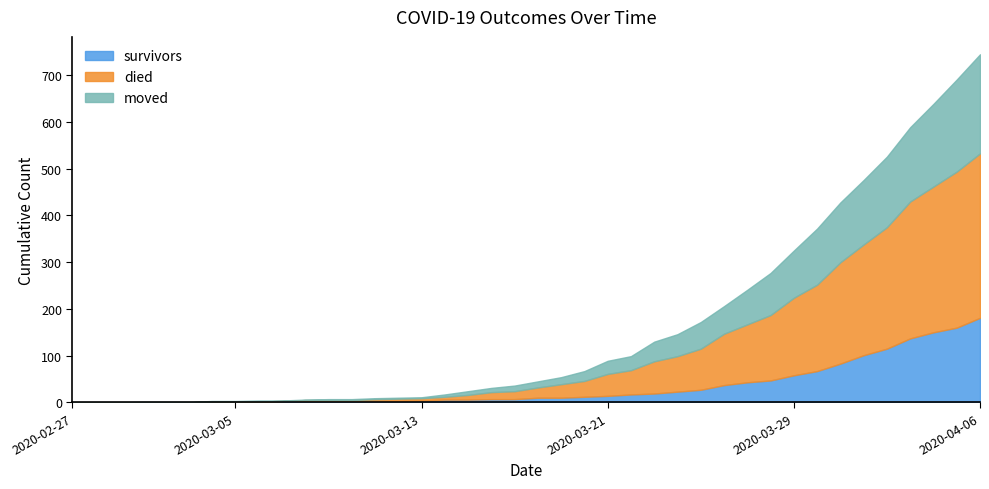

Between 2020-03-17 and 2020-03-22, which series saw the biggest shift?

died